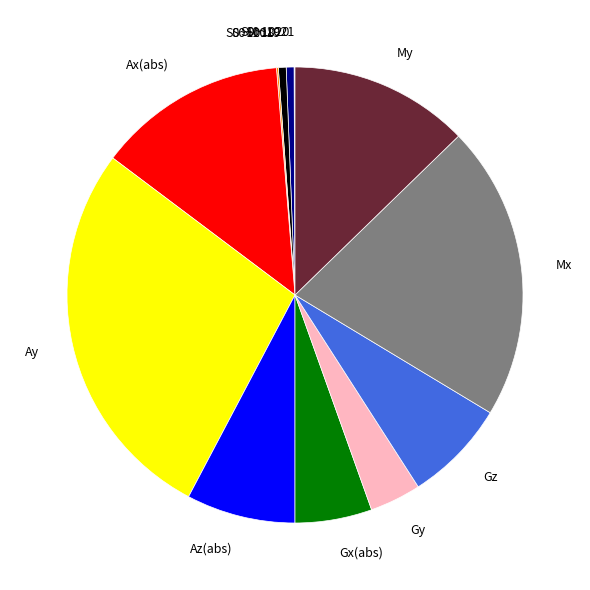

Which slice is the largest?

Ay